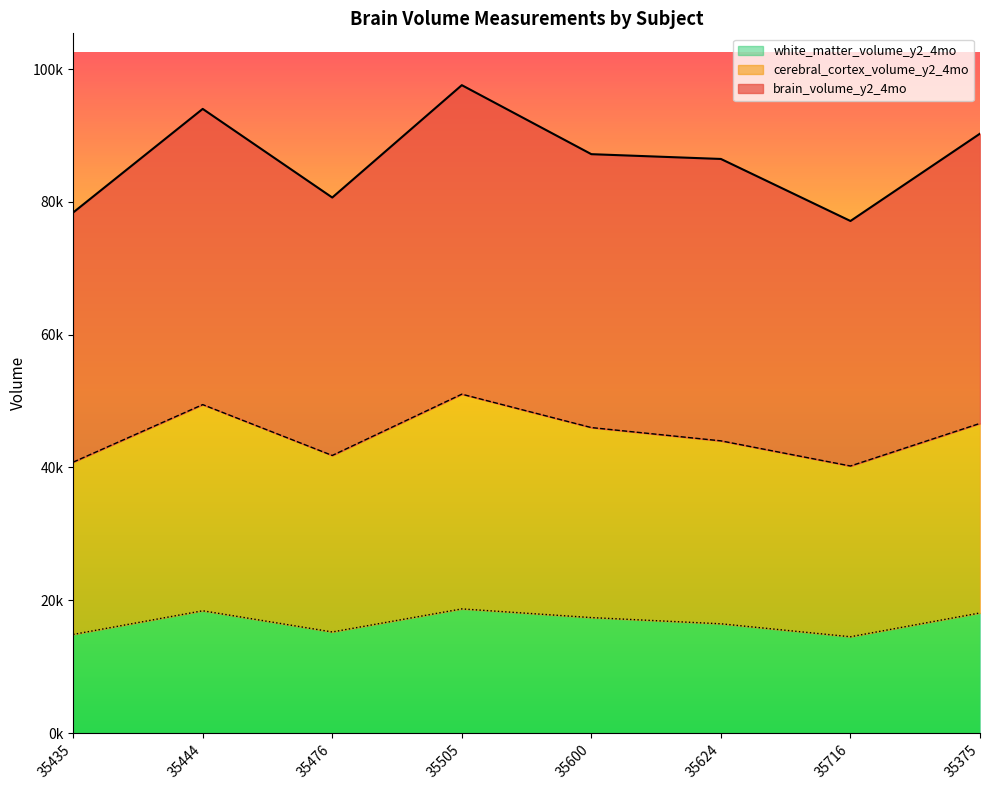

At 35476, list the series in order from largest to smallest.

brain_volume_y2_4mo, cerebral_cortex_volume_y2_4mo, white_matter_volume_y2_4mo